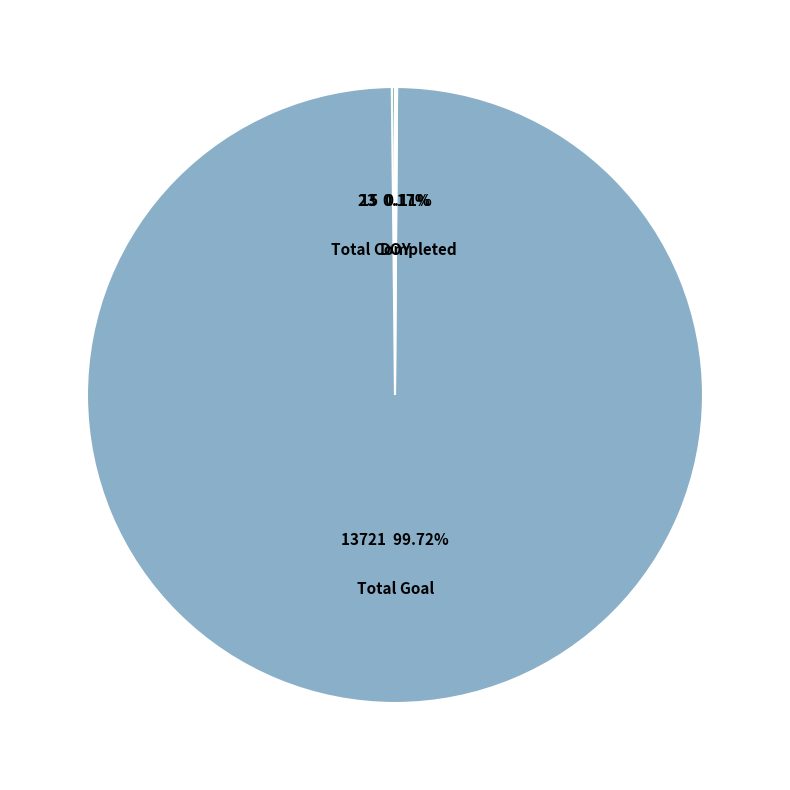

Which slice is the largest?

Total Goal